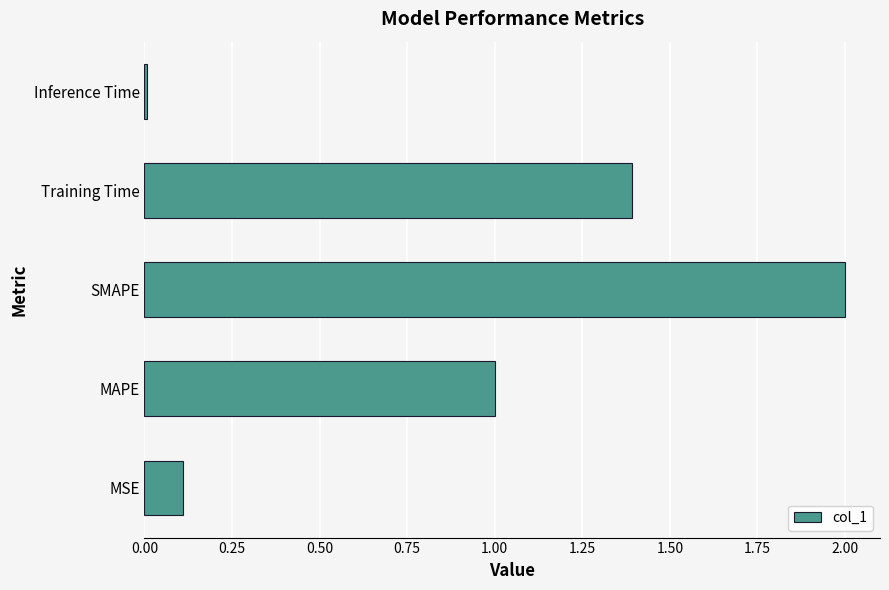

The value at MAPE is 1.0. True or false?

True